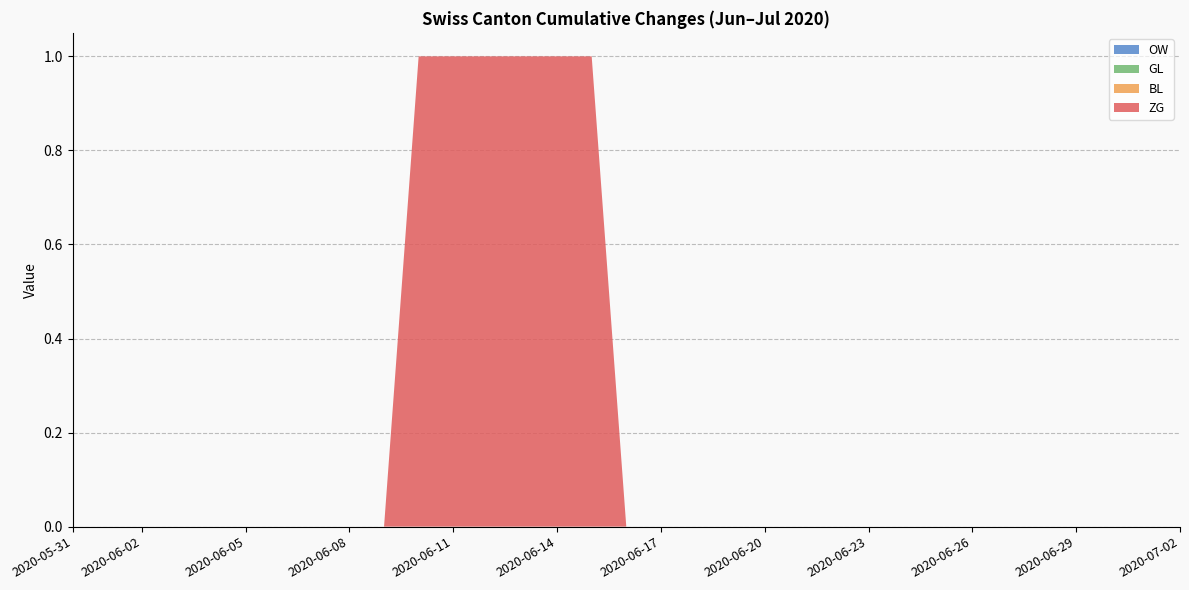

Reading left to right, extract all data points from this chart.

ZG: 0	0	0	0	0	0	0	0	0	0	1	1	1	1	1	1	0	0	0	0	0	0	0	0	0	0	0	0	0	0	0	0	0
BL: 0	0	0	0	0	0	0	0	0	0	0	0	0	0	0	0	0	0	0	0	0	0	0	0	0	0	0	0	0	0	0	0	0
GL: 0	0	0	0	0	0	0	0	0	0	0	0	0	0	0	0	0	0	0	0	0	0	0	0	0	0	0	0	0	0	0	0	0
OW: 0	0	0	0	0	0	0	0	0	0	0	0	0	0	0	0	0	0	0	0	0	0	0	0	0	0	0	0	0	0	0	0	0